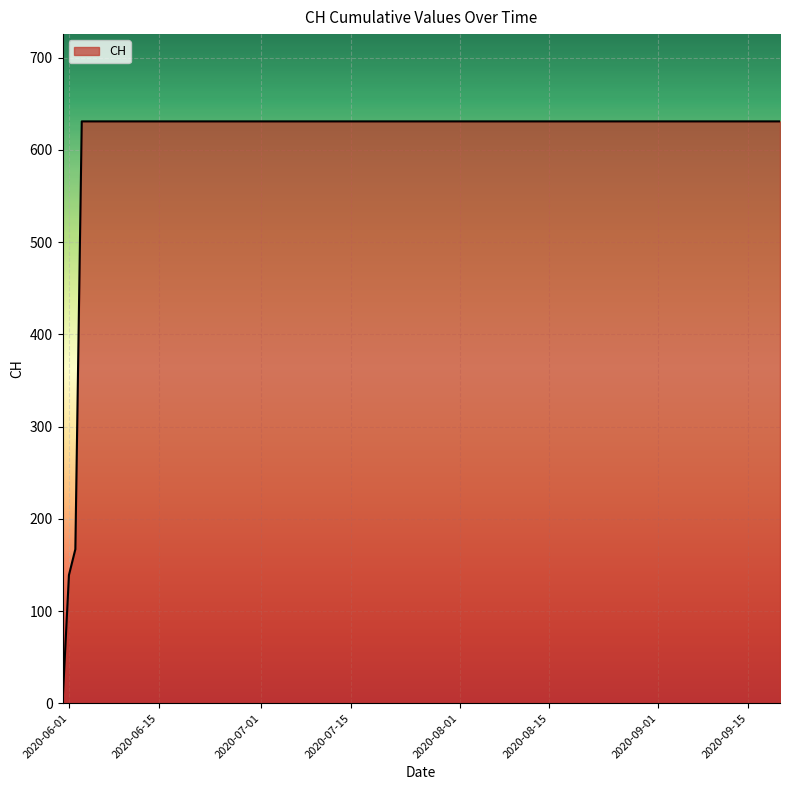

What is the difference between the maximum and minimum values?

631